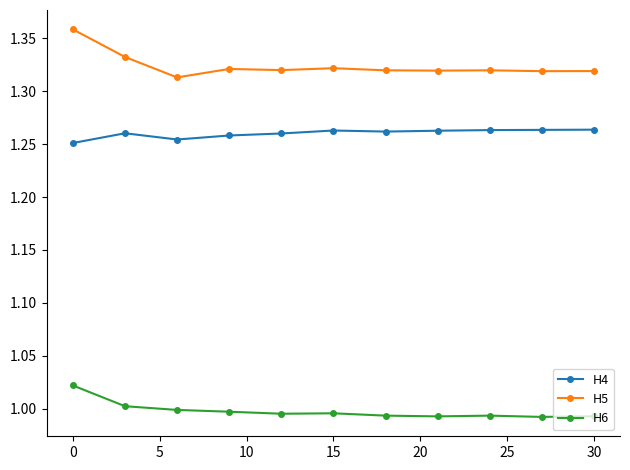

Which series has the largest total across all categories?

H5